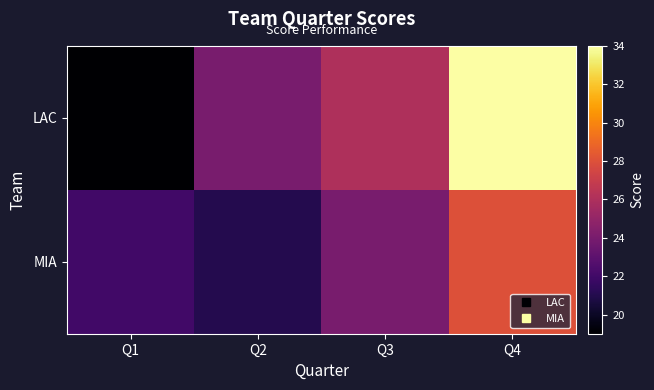

At how many categories does at least one series exceed 28?

1